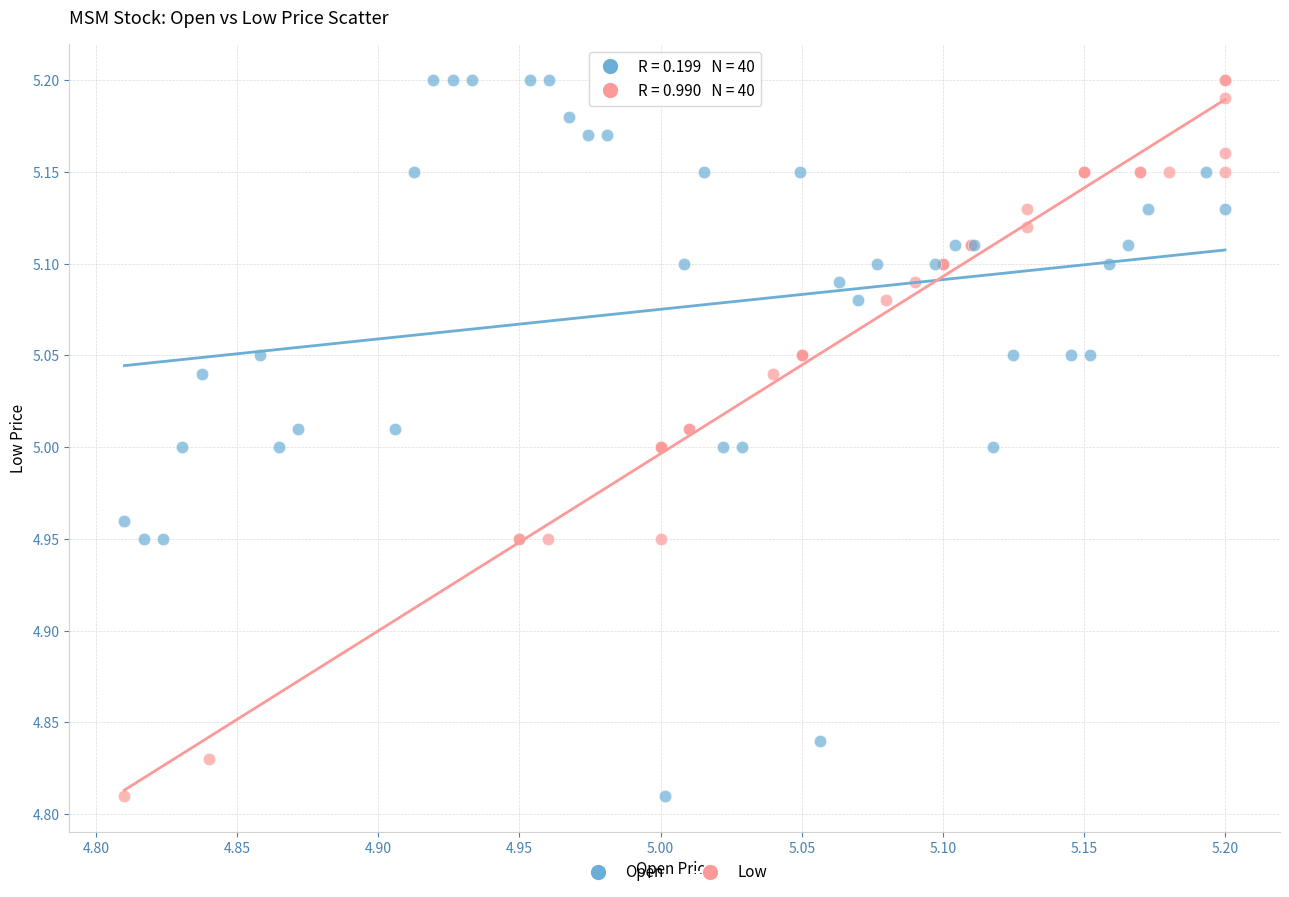

What are all the series names shown in the legend?

Open, Low